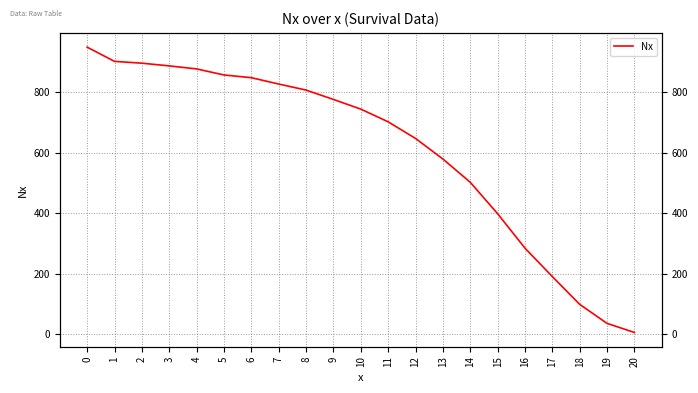

True or false: there are more than 0 points higher than both neighbors.

False